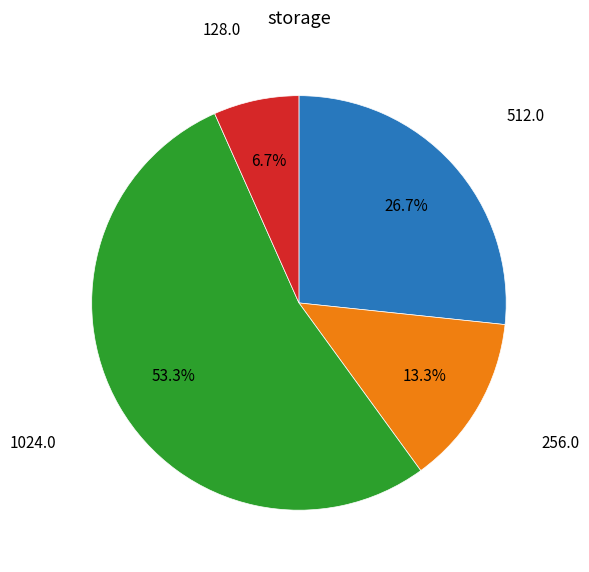

Is there a majority slice in this chart?

Yes